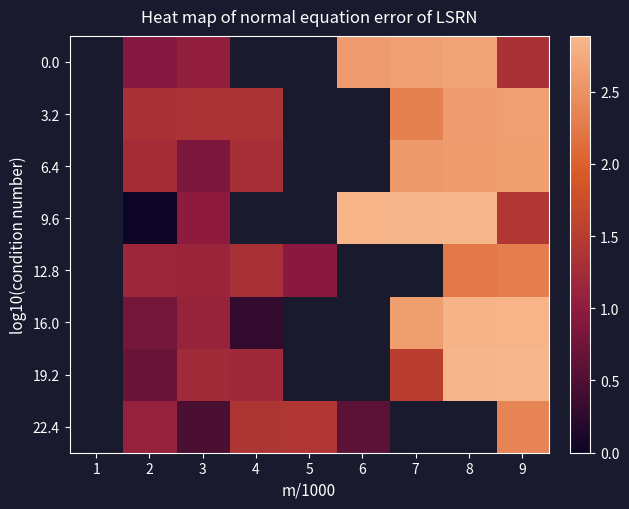

The value of 19.2 at 7 is 0.9. True or false?

False